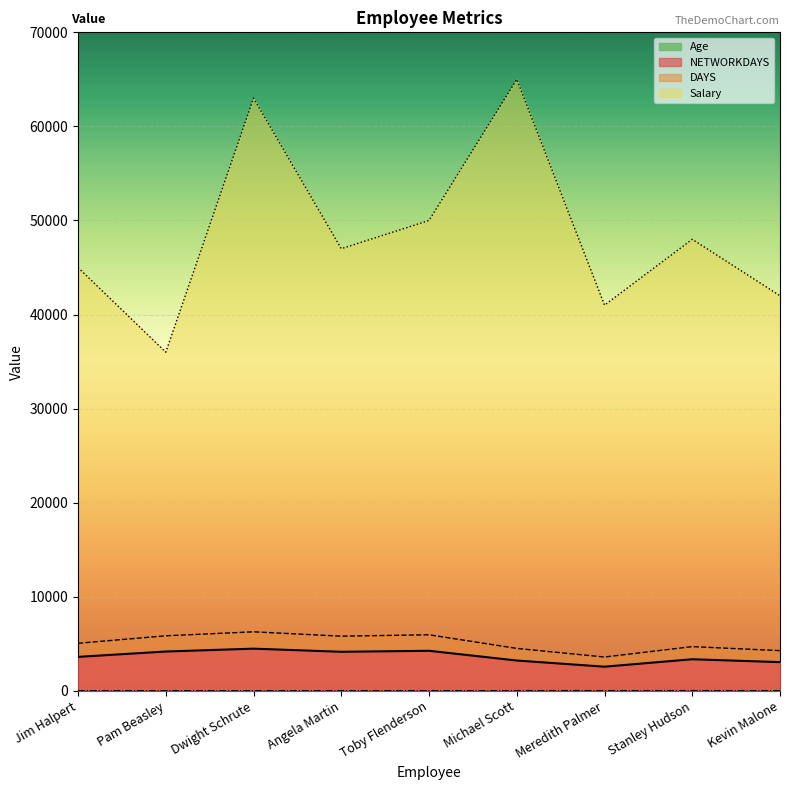

What is the value of the Salary point at the 4th from the left?

47000